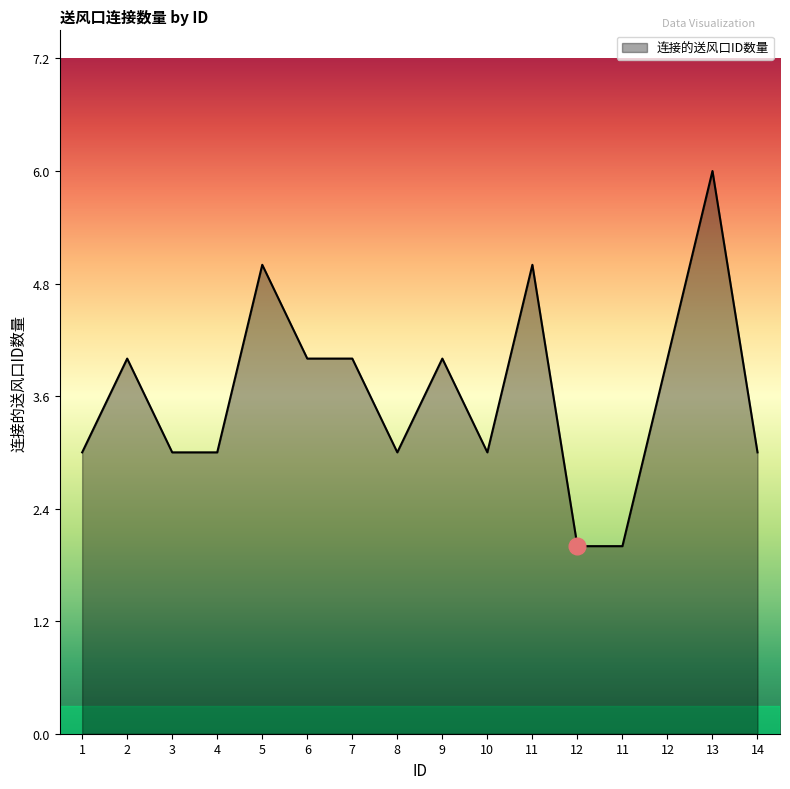

At which category does the data reach its first local valley?

8